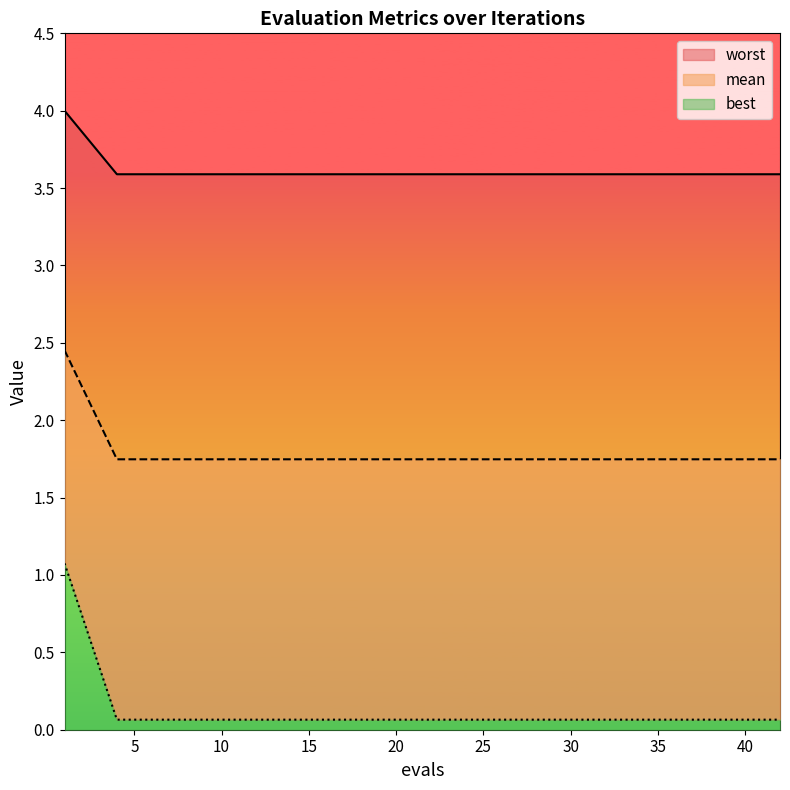

At how many categories does at least one series exceed 1?

15